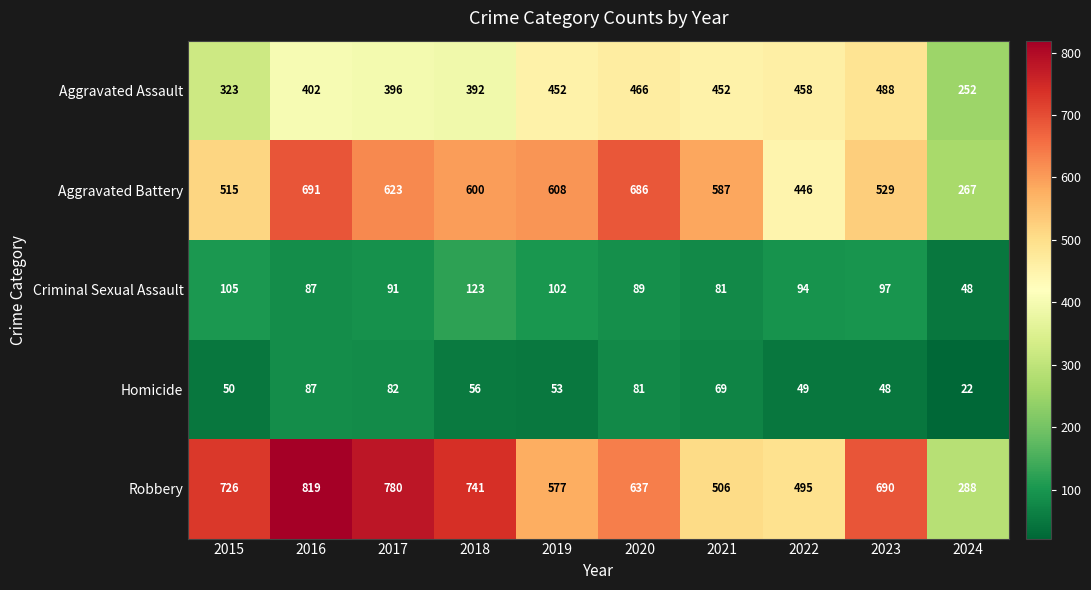

Which series has the widest spread of values?

Robbery